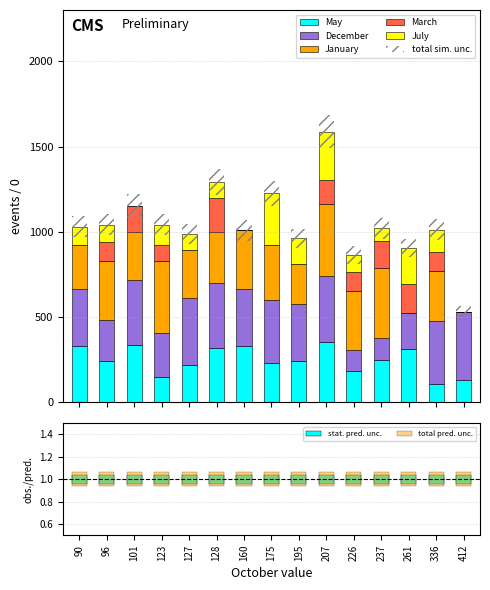

How many data points in July are above 102?

7